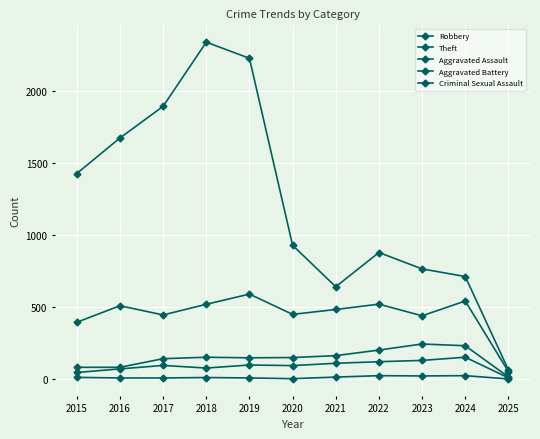

Reading right to left, extract all data points from this chart.

Robbery: 52	543	440	521	484	450	591	520	446	510	395
Theft: 64	713	766	880	642	930	2230	2342	1896	1676	1429
Aggravated Assault: 9	152	130	121	110	94	98	77	95	71	46
Aggravated Battery: 15	232	244	202	163	150	148	152	142	82	82
Criminal Sexual Assault: 1	24	22	24	14	3	8	11	8	8	12